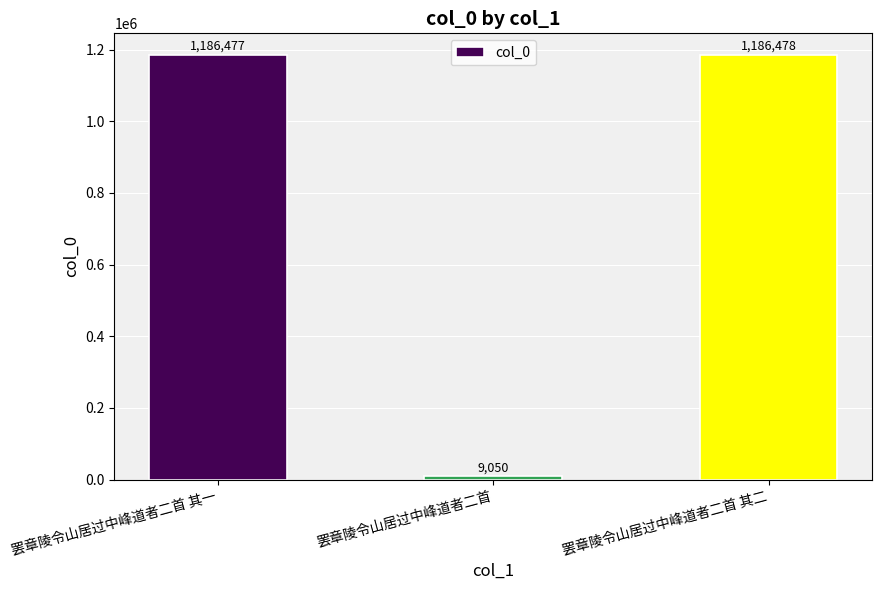

What is the approximate value at 罢章陵令山居过中峰道者二首 其一?

1186477